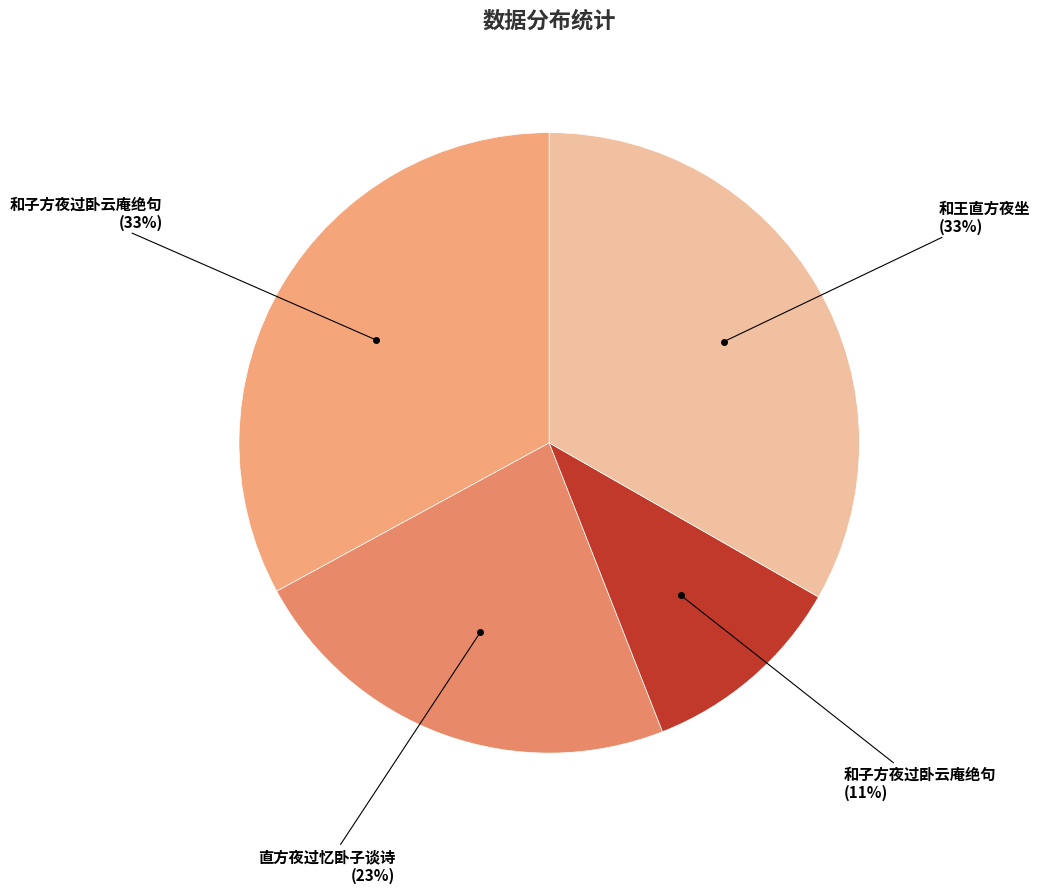

Rank the categories by value from lowest to highest.

和子方夜过卧云庵绝句, 直方夜过忆卧子谈诗, 和子方夜过卧云庵绝句, 和王直方夜坐